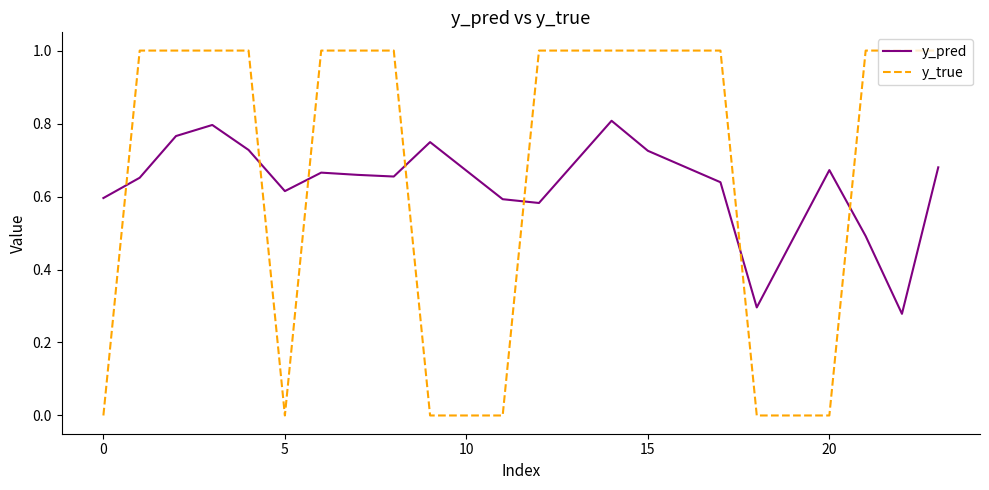

Rank the series by their maximum value, from highest to lowest.

y_true, y_pred